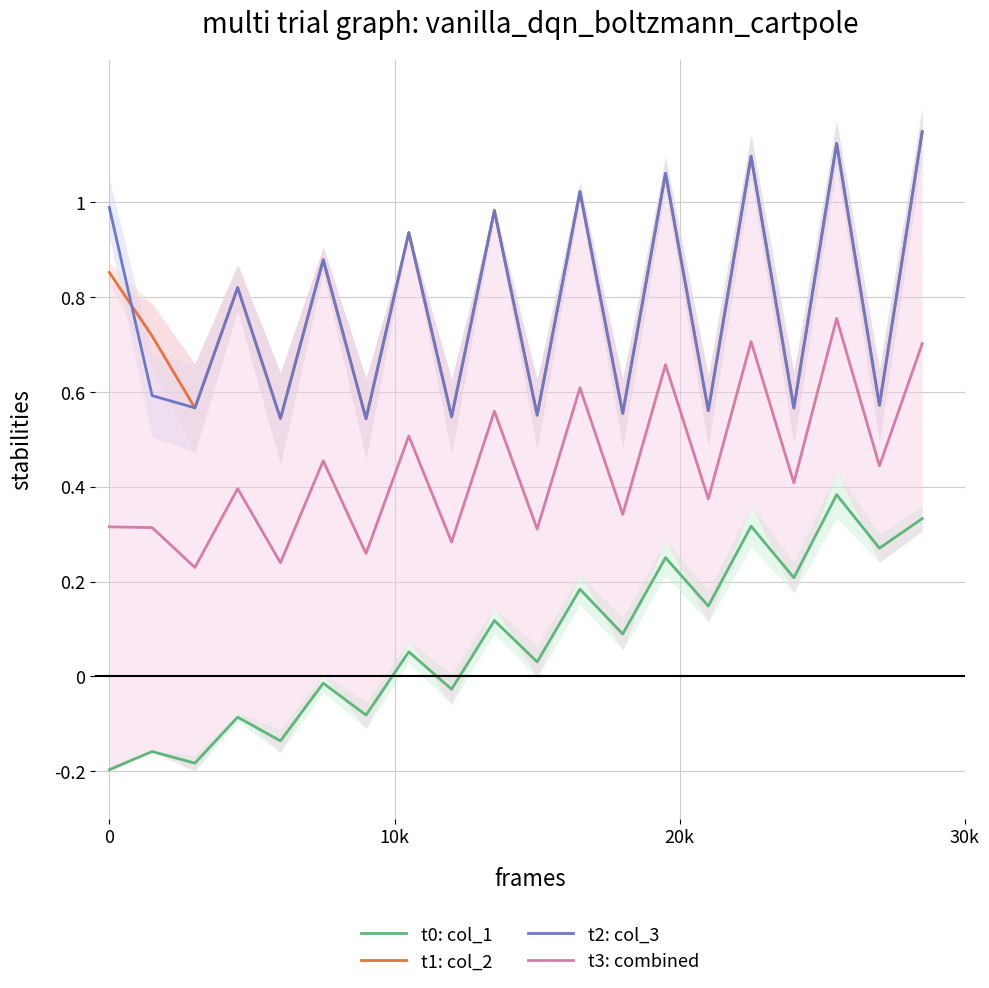

True or false: t3: combined and t0: col_1 intersect in this chart.

False